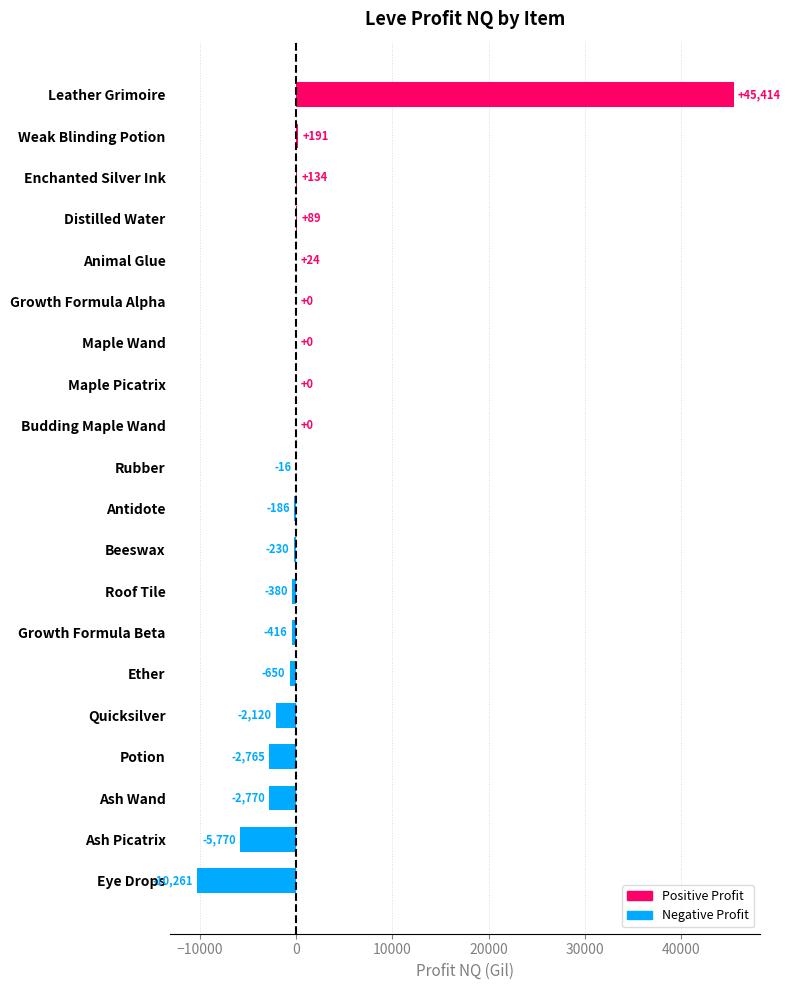

At which category does the chart reach its peak across all series?

Leather Grimoire